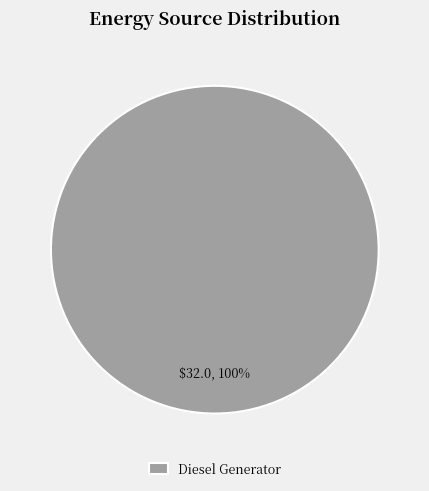

What is the majority slice?

Diesel Generator